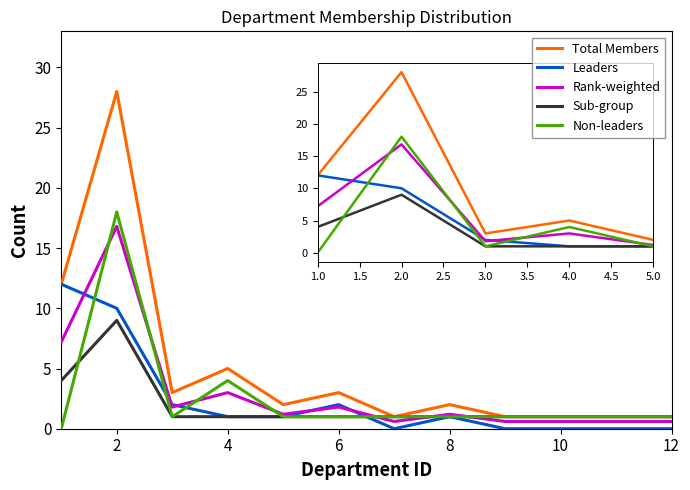

True or false: Sub-group has more than 0 interior local peaks.

True